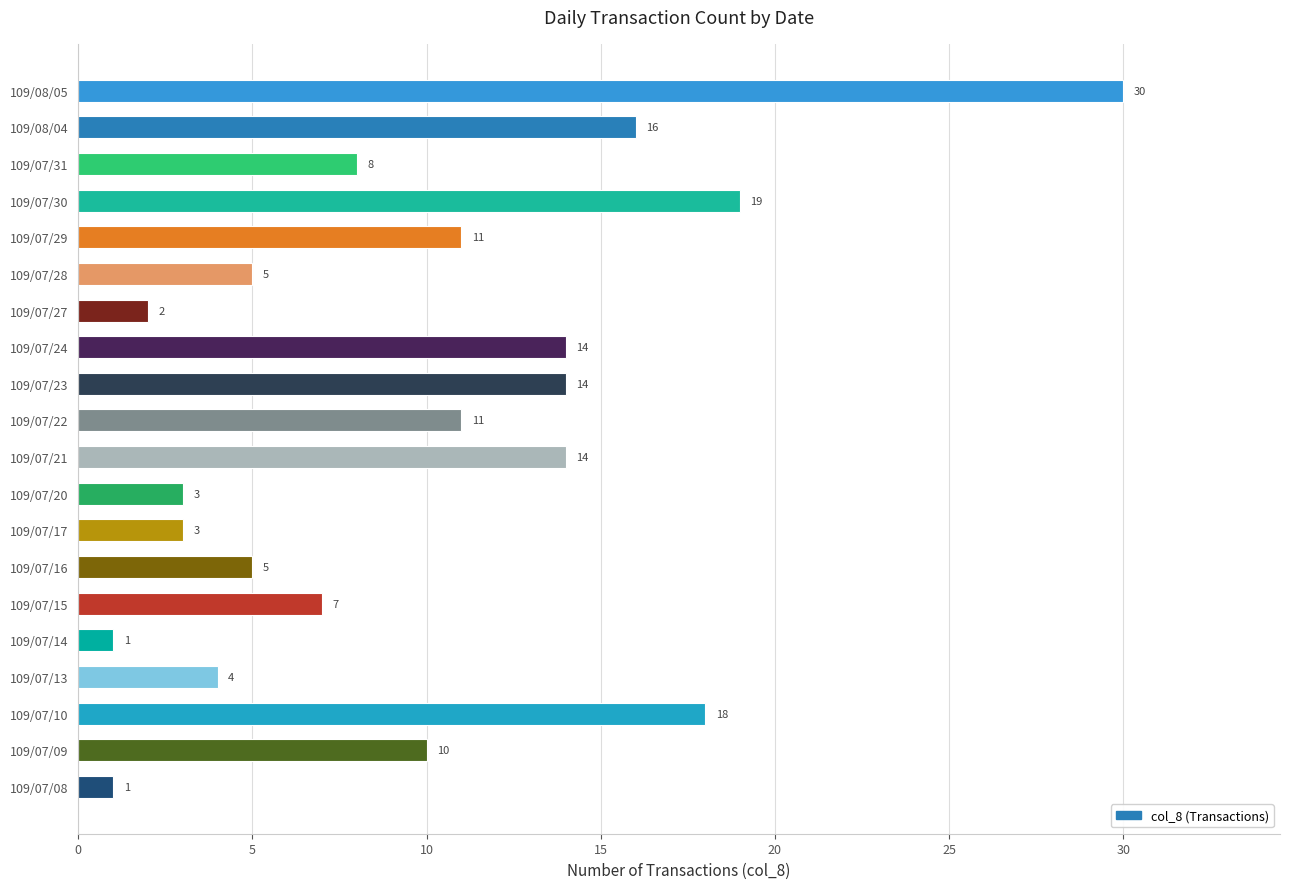

Reading bottom to top, what are all the values shown in this chart?

1	10	18	4	1	7	5	3	3	14	11	14	14	2	5	11	19	8	16	30